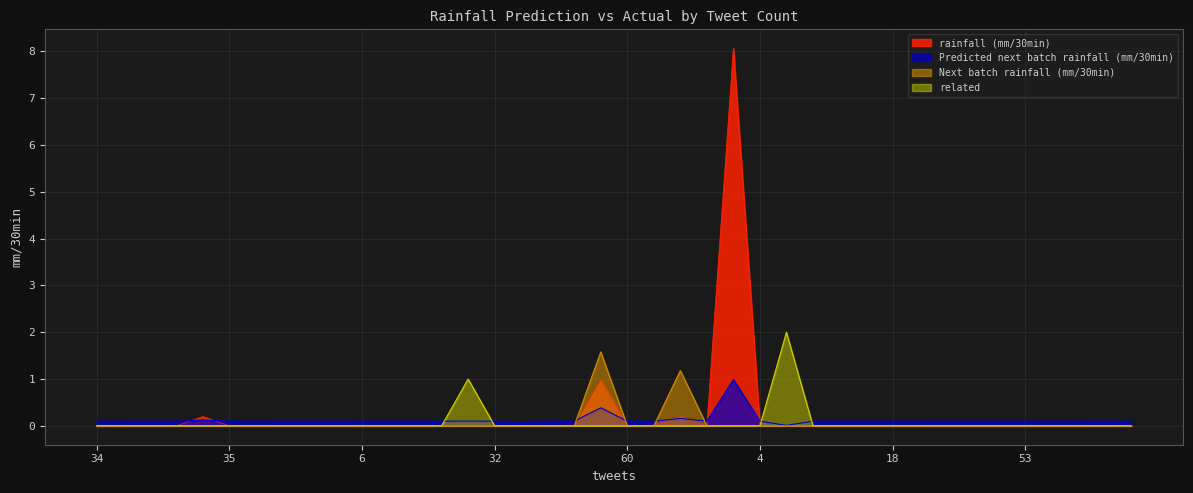

True or false: rainfall (mm/30min) has more than 2 interior local peaks.

True